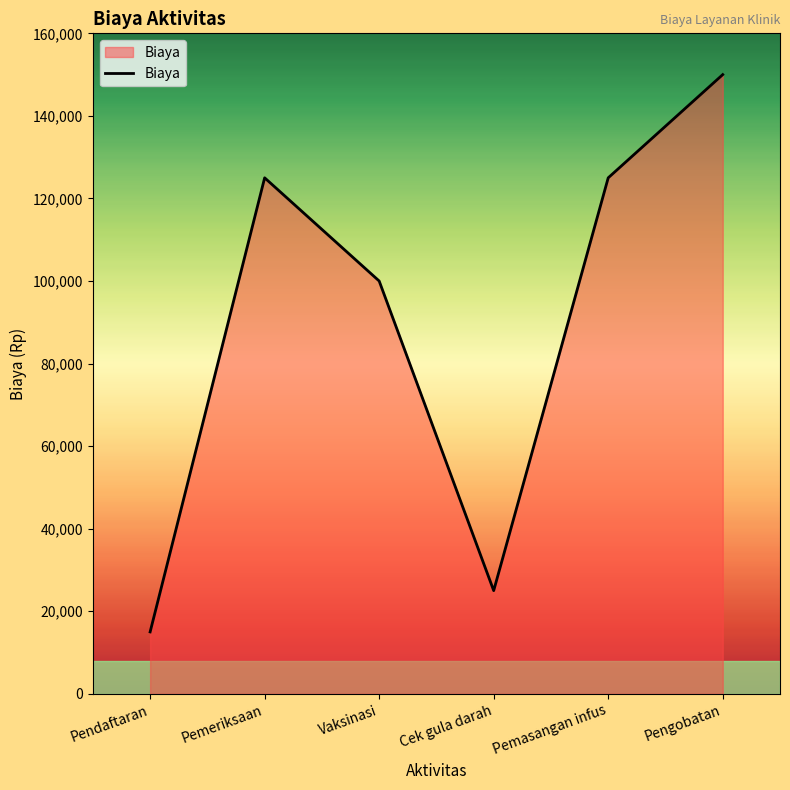

The value at Vaksinasi is 100000. True or false?

True